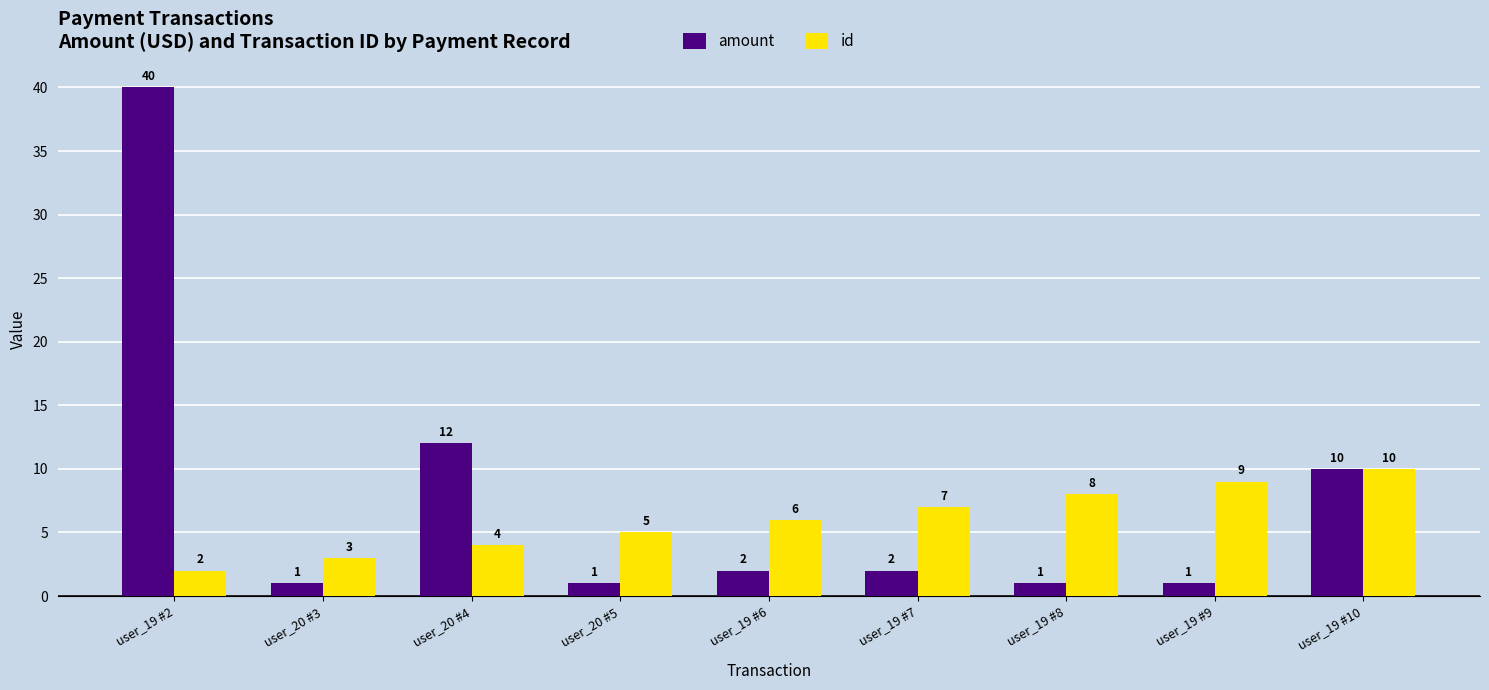

Does the chart contain stacked bars?

No